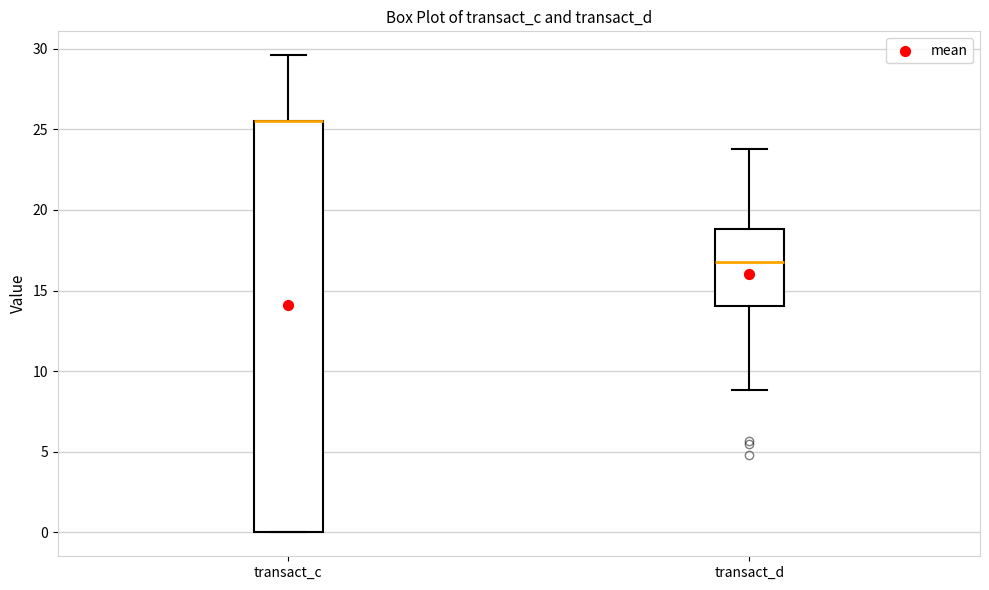

Reading left to right, read every box against the y-axis: the position of its median line, the range the box covers, and the ends of its whiskers. The values are not printed on the chart, so give them approximately, as read against the axis.

transact_c: median 25.5 (drawn on the box's upper edge), box 0.0 to 25.5, whiskers 0.0 to 29.5
transact_d: median 17.0, box 14.0 to 19.0, whiskers 9.0 to 24.0